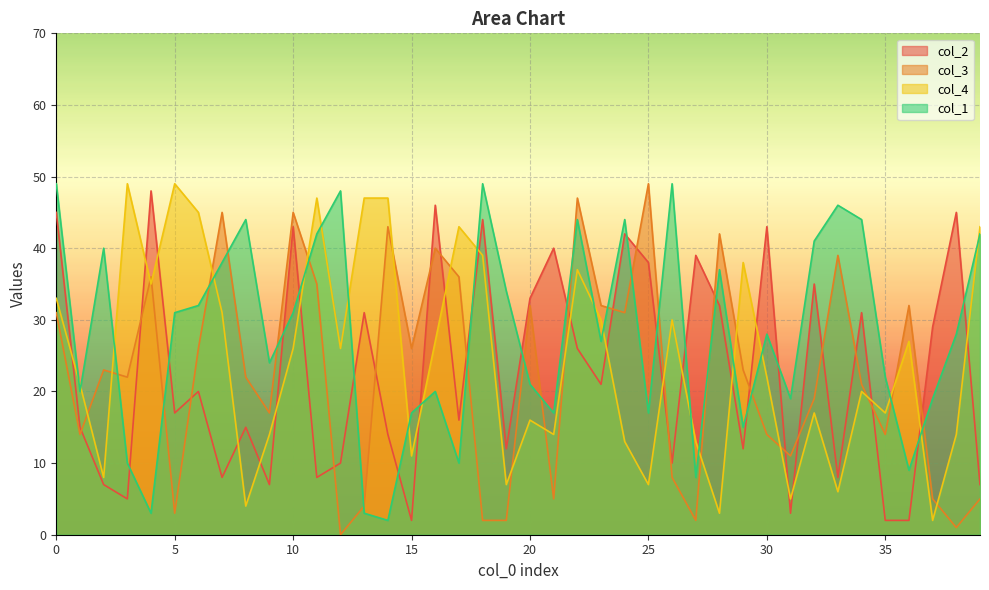

After their last crossing, which series has the higher values: col_4 or col_3?

col_4